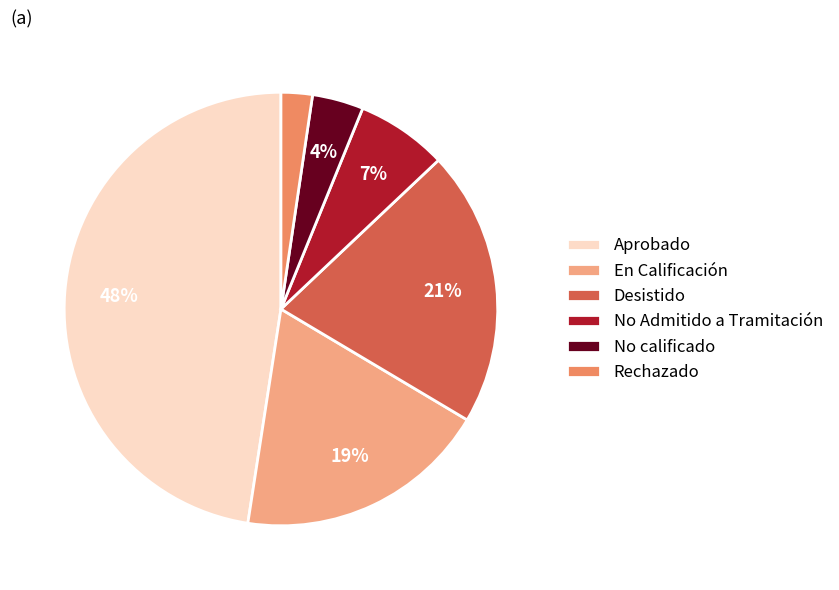

Do Rechazado and En Calificación together represent more than half of the pie?

No